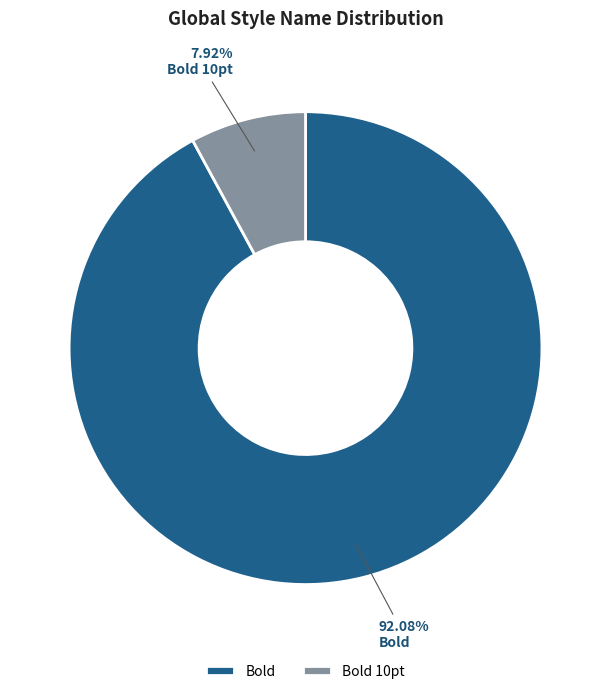

To the nearest percent, what is the average slice percentage?

50%